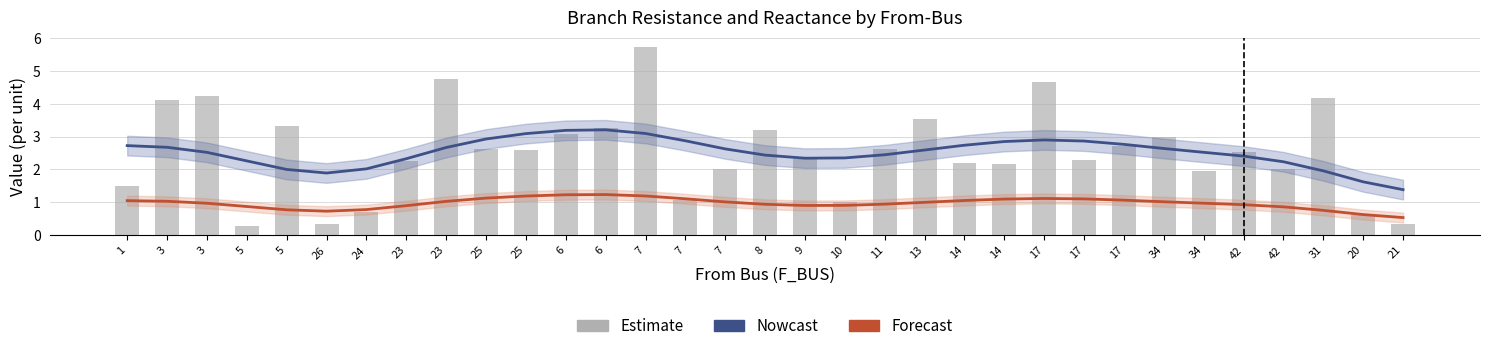

Is it true that Nowcast (BR_R smooth) equals 2.9 at 14?

True